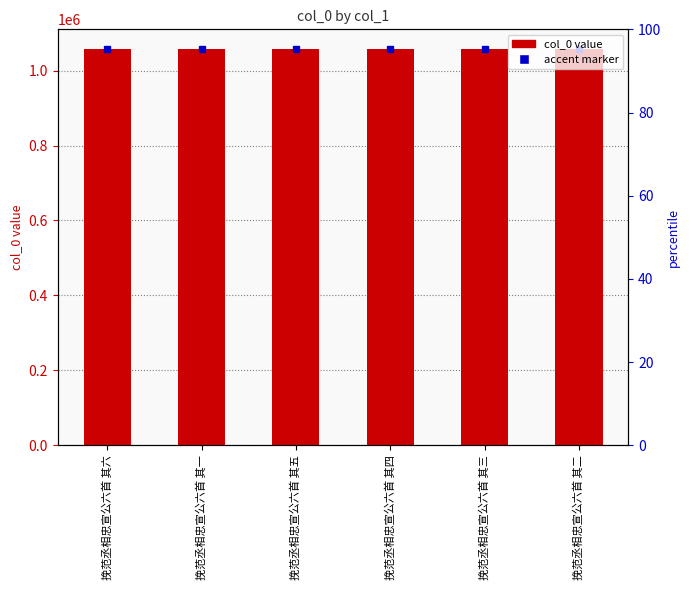

How many data points are above 1057122?

2